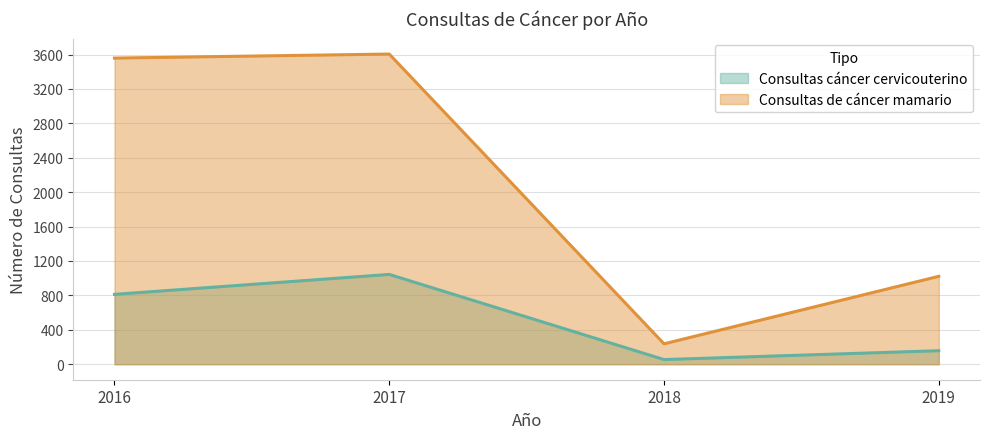

What is the highest value of the Consultas cáncer cervicouterino series?

1044